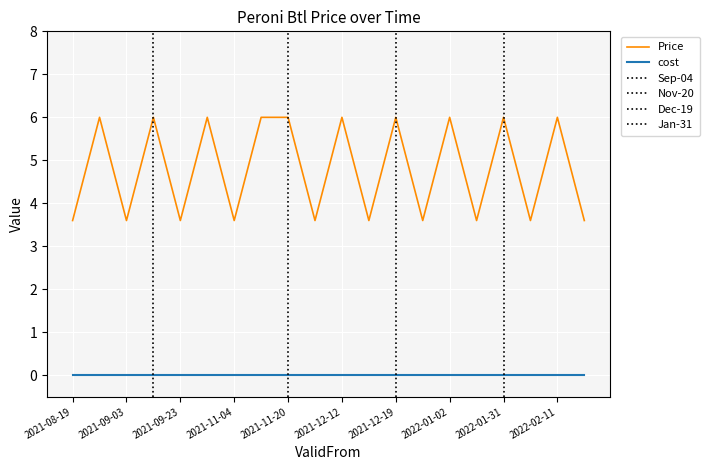

What is the label of the 19th point from the right?

2021-08-23